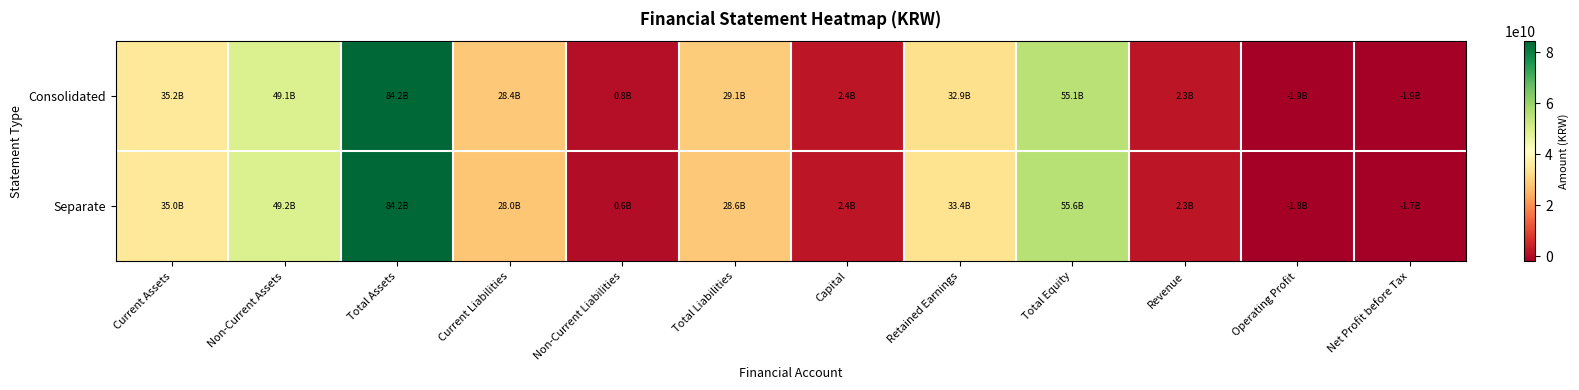

Which series has the largest range (max minus min)?

Consolidated